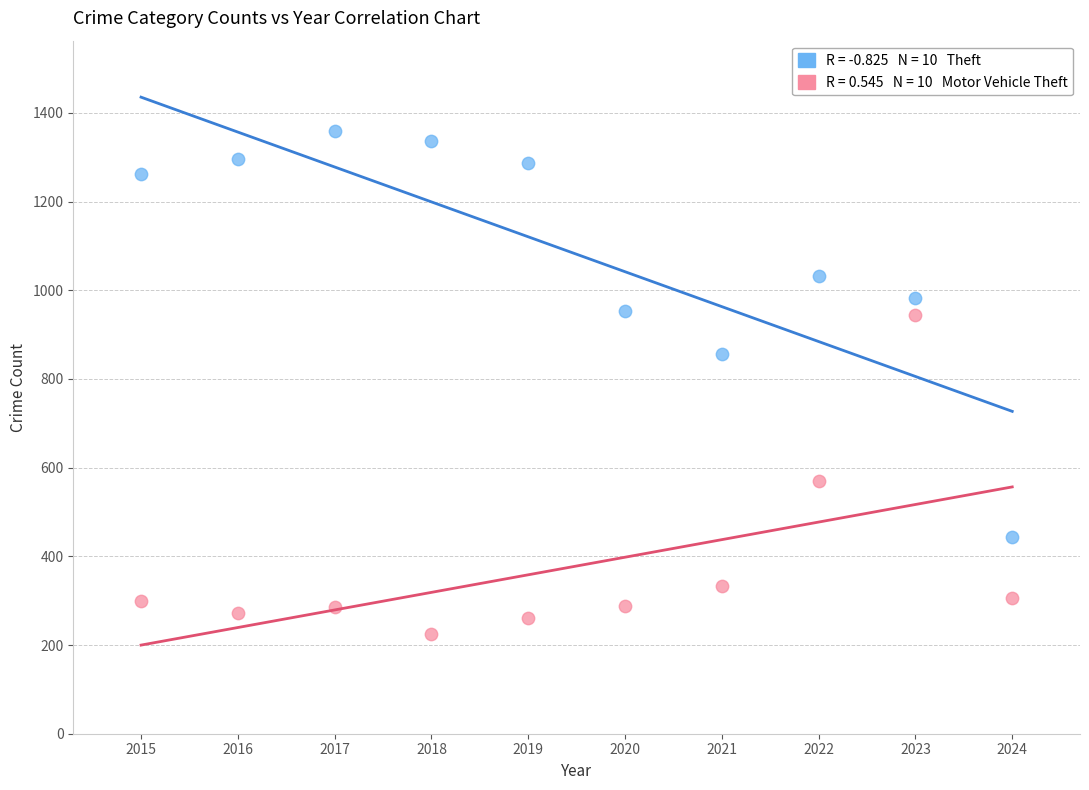

Across all series, what Y value is closest to 792?

856